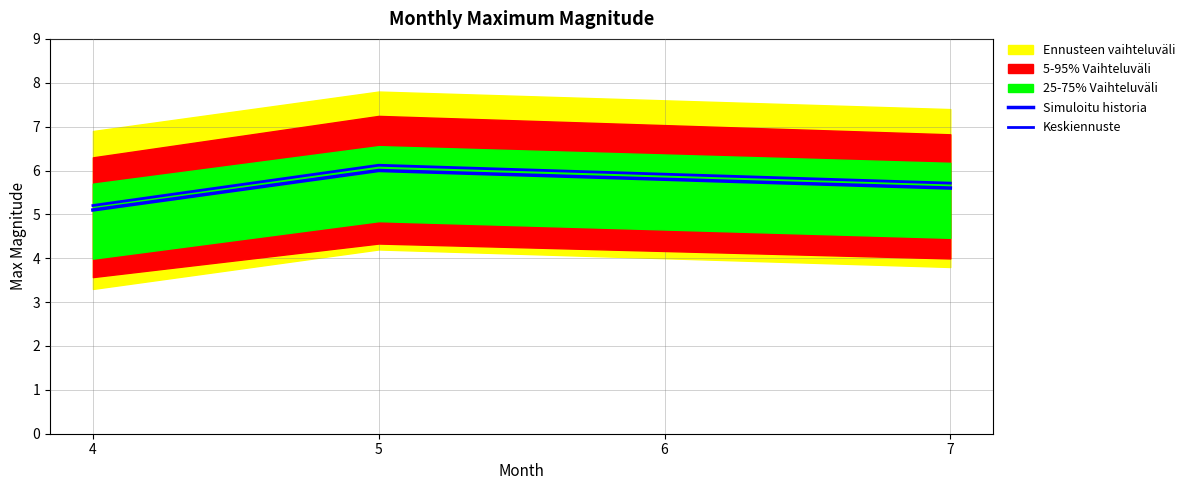

Rank the series by their maximum value, from lowest to highest.

Simuloitu historia, Keskiennuste